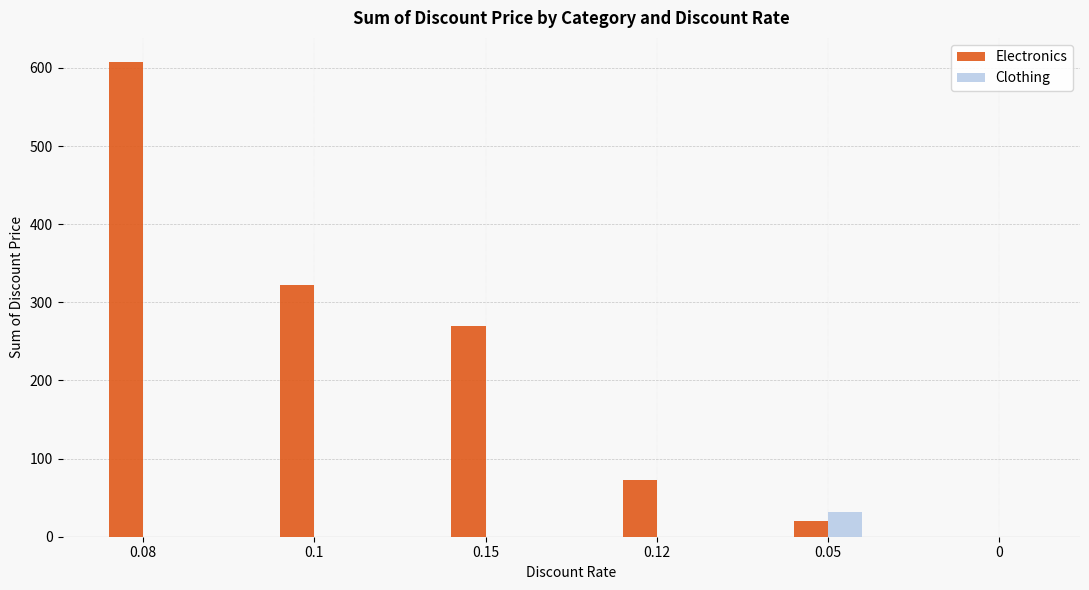

Which series has the largest total across all categories?

Electronics